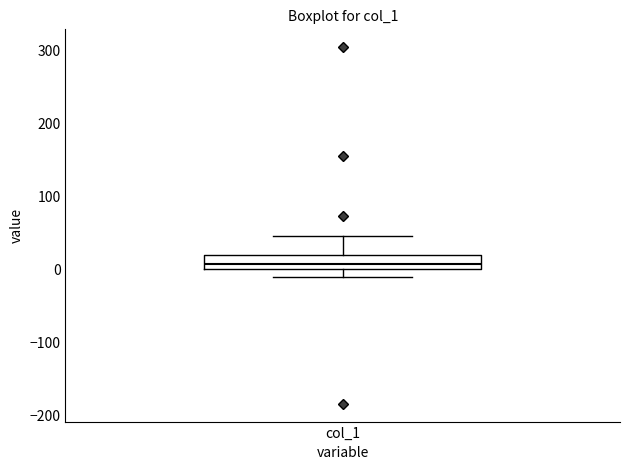

Transcribe this box plot: give where the median line is, the range the box spans, and where the two whiskers end, as read against the y-axis. The values are not printed on the chart, so give them approximately, as read against the axis.

median 10, box 0 to 20, whiskers -10 to 50